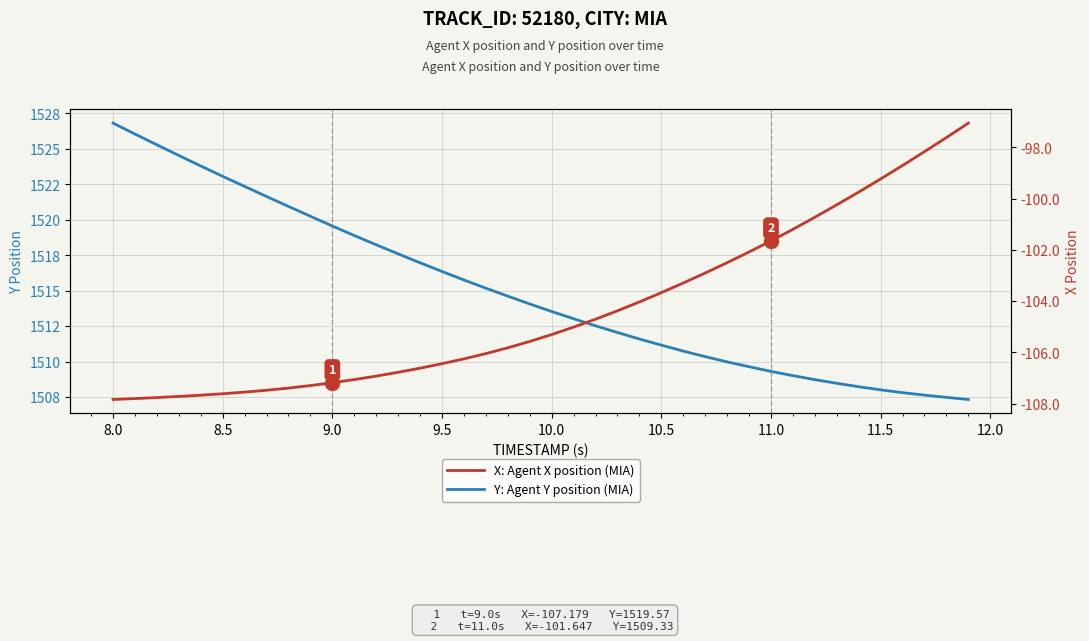

Rank the series by their average value, from highest to lowest.

Y: Agent Y position (MIA), X: Agent X position (MIA)